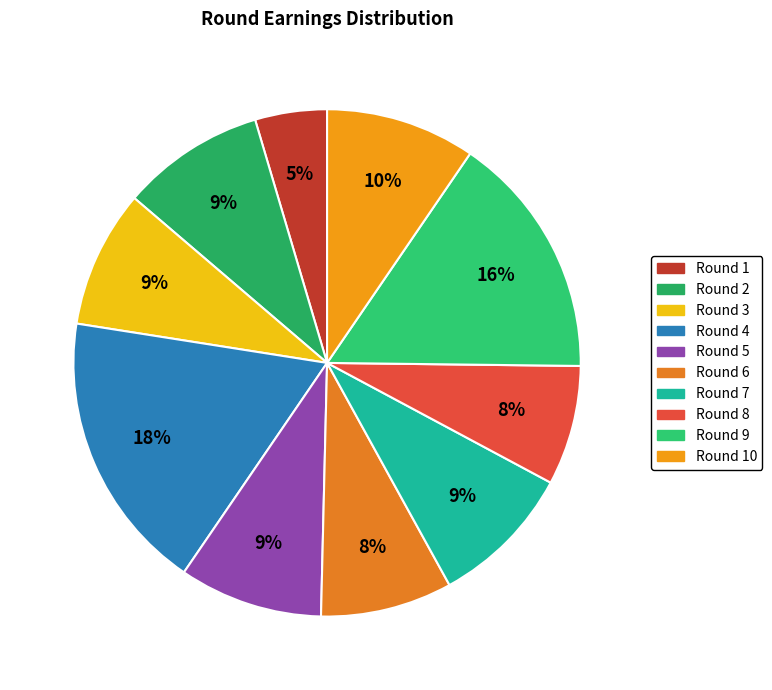

Count the number of slices in the pie.

10